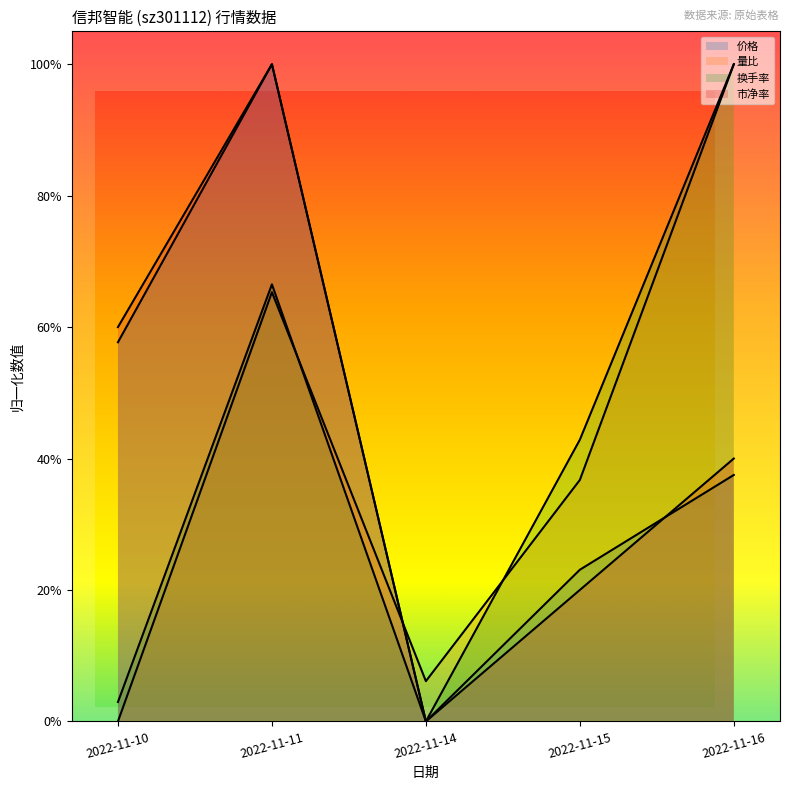

Which category has the lowest value in the 价格 series?

2022-11-14